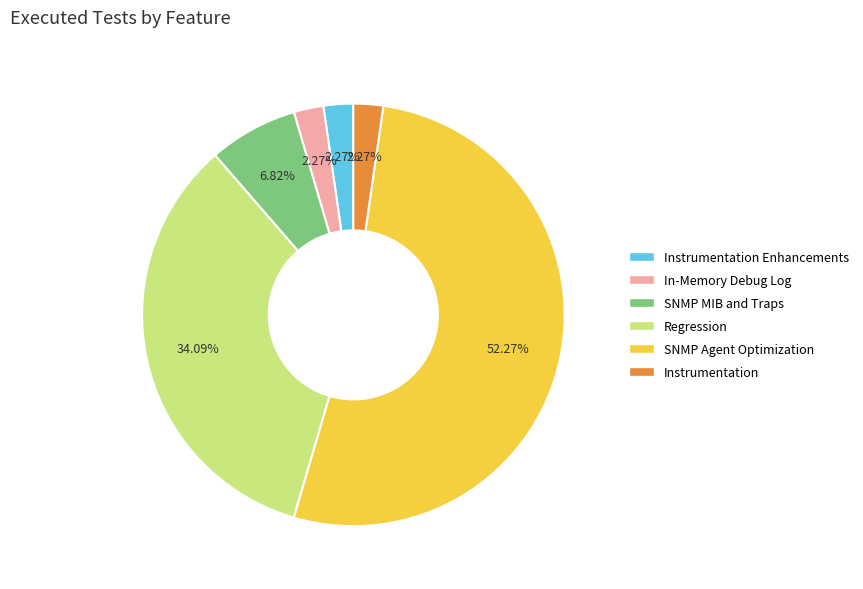

Does any single category account for the majority?

Yes